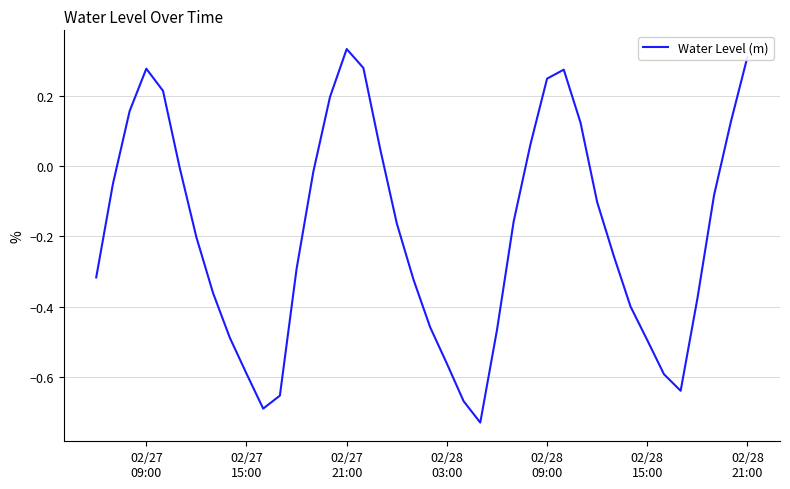

What is the maximum value shown in the chart?

0.3